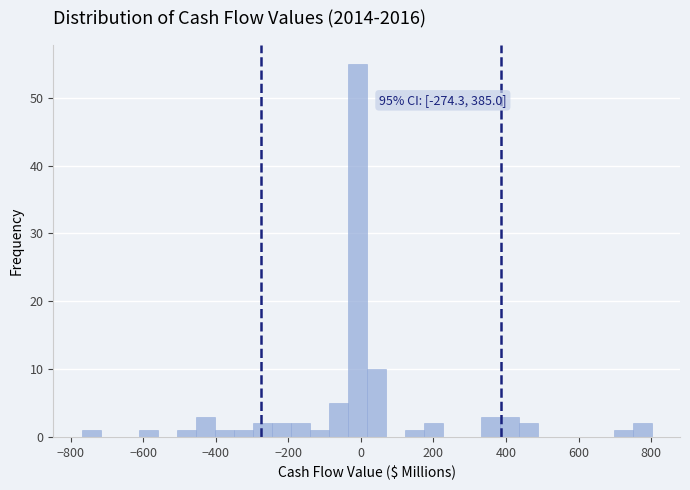

Read against the x-axis, roughly where is the centre of the tallest bar?

-20